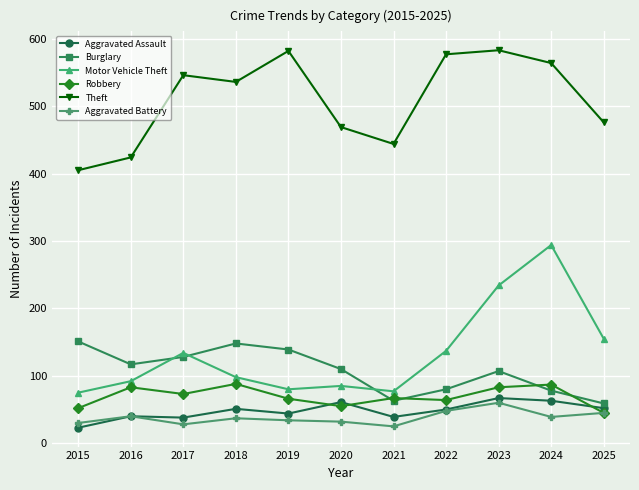

What are all the series names shown in the legend?

Aggravated Assault, Burglary, Motor Vehicle Theft, Robbery, Theft, Aggravated Battery